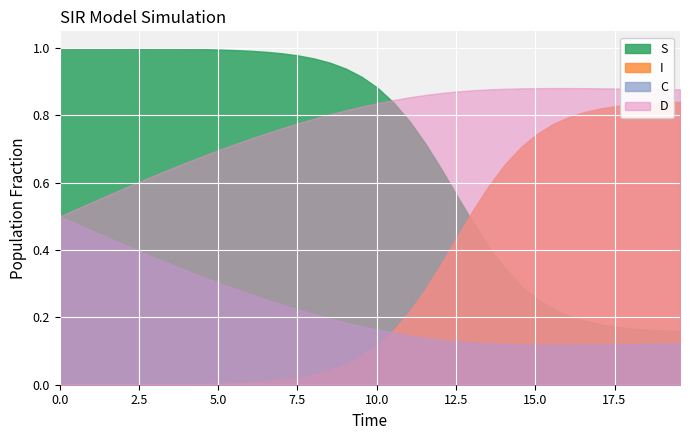

List the series in order of their overall mean, highest first.

D, S, I, C